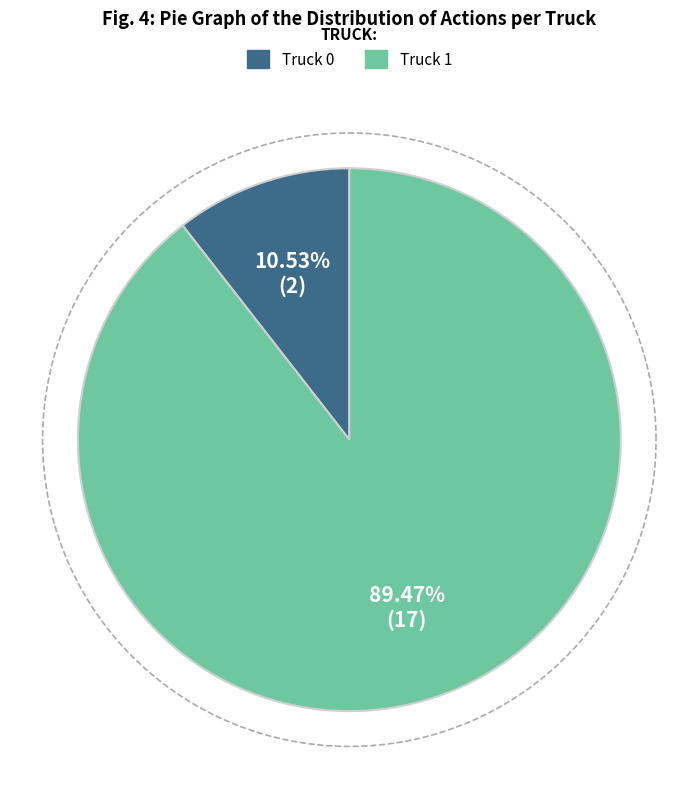

What percentage is the Truck 1 slice, to the nearest percent?

89%